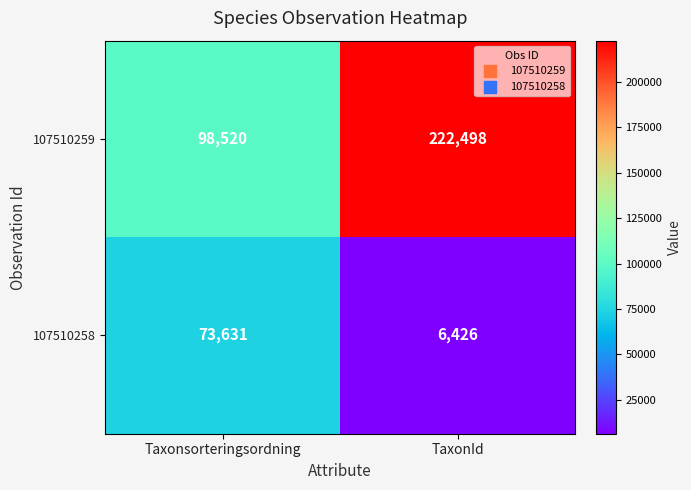

What is the difference between the maximum and minimum values in the 107510258 series?

67205